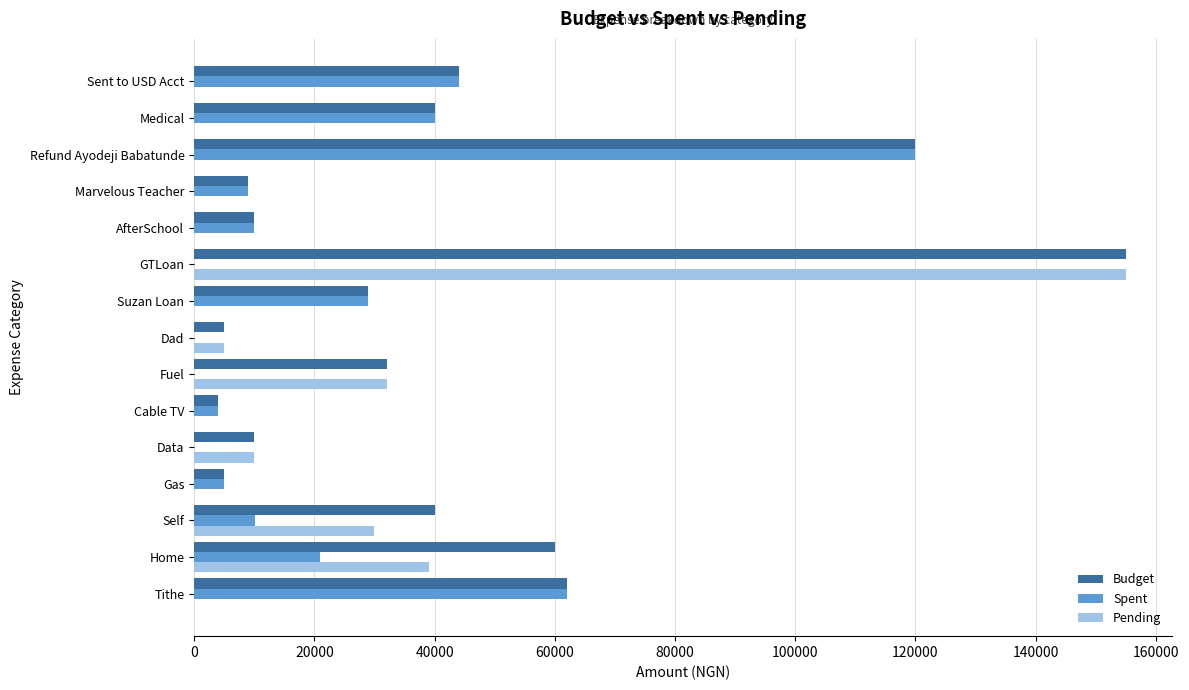

Which series has the widest spread of values?

Pending